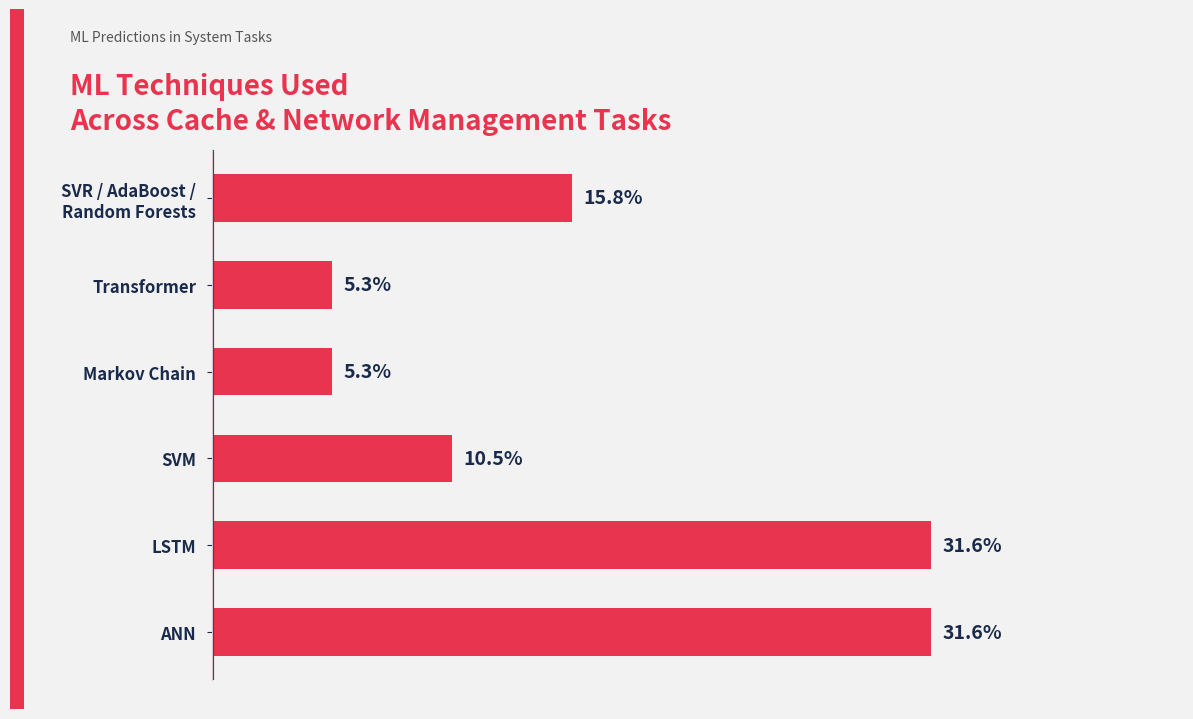

Between Markov Chain and SVM, which is larger?

SVM